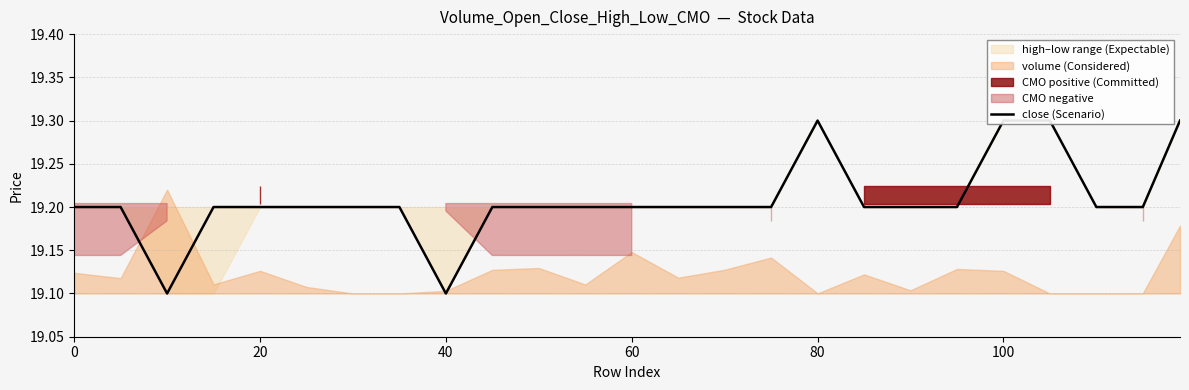

The chart shows a value of 5.4 at 21. True or false?

False